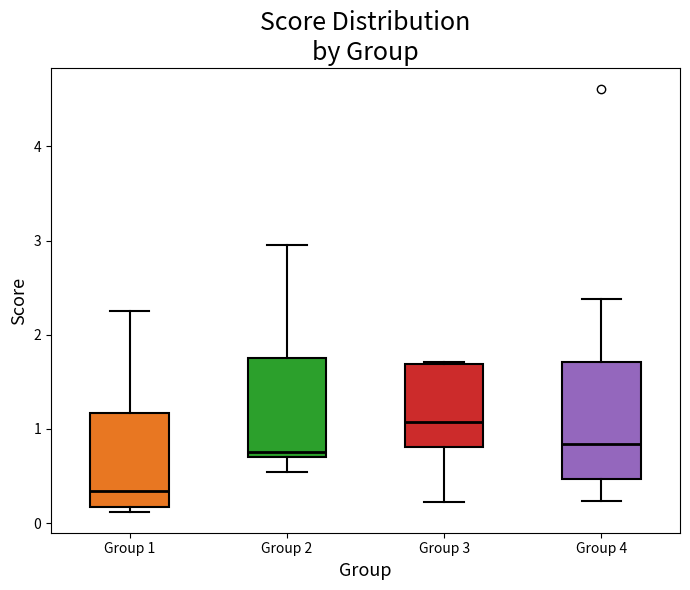

Reading left to right, transcribe this box plot: for each box, give where its median line is, the range the box spans, and where its two whiskers end, as read against the y-axis. The values are not printed on the chart, so give them approximately, as read against the axis.

Group 1: median 0.3, box 0.2 to 1.2, whiskers 0.1 to 2.3
Group 2: median 0.8, box 0.7 to 1.8, whiskers 0.5 to 2.9
Group 3: median 1.1, box 0.8 to 1.7, whiskers 0.2 to 1.7
Group 4: median 0.8, box 0.5 to 1.7, whiskers 0.2 to 2.4